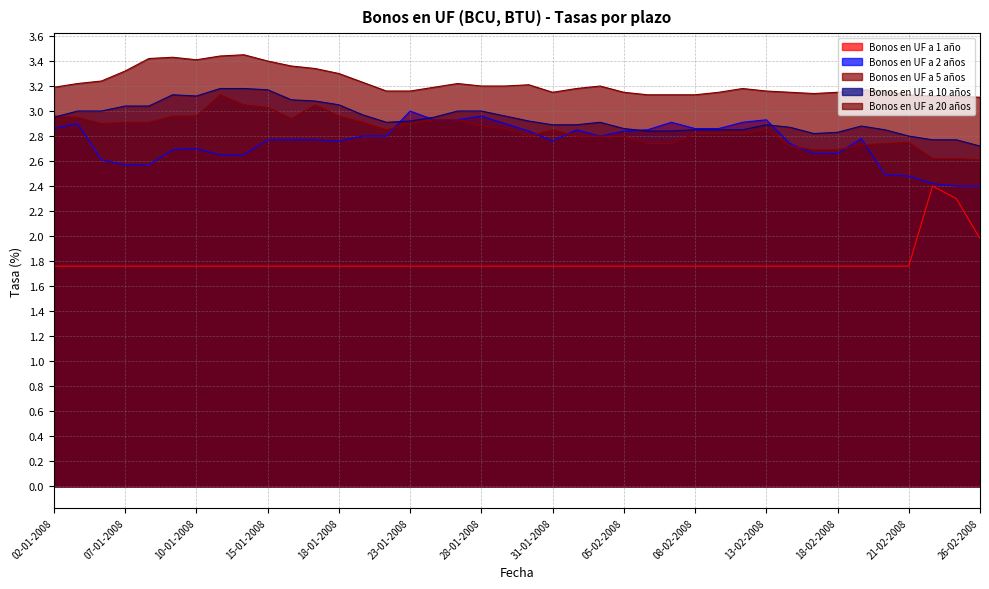

Reading left to right, transcribe all the data shown in this chart.

Bonos en UF a 1 año: 02-01-2008=1.8	03-01-2008=1.8	04-01-2008=1.8	07-01-2008=1.8	08-01-2008=1.8	09-01-2008=1.8	10-01-2008=1.8	11-01-2008=1.8	14-01-2008=1.8	15-01-2008=1.8	16-01-2008=1.8	17-01-2008=1.8	18-01-2008=1.8	21-01-2008=1.8	22-01-2008=1.8	23-01-2008=1.8	24-01-2008=1.8	25-01-2008=1.8	28-01-2008=1.8	29-01-2008=1.8	30-01-2008=1.8	31-01-2008=1.8	01-02-2008=1.8	04-02-2008=1.8	05-02-2008=1.8	06-02-2008=1.8	07-02-2008=1.8	08-02-2008=1.8	11-02-2008=1.8	12-02-2008=1.8	13-02-2008=1.8	14-02-2008=1.8	15-02-2008=1.8	18-02-2008=1.8	19-02-2008=1.8	20-02-2008=1.8	21-02-2008=1.8	22-02-2008=2.4	25-02-2008=2.3	26-02-2008=2.0
Bonos en UF a 2 años: 02-01-2008=2.9	03-01-2008=2.9	04-01-2008=2.6	07-01-2008=2.6	08-01-2008=2.6	09-01-2008=2.7	10-01-2008=2.7	11-01-2008=2.6	14-01-2008=2.6	15-01-2008=2.8	16-01-2008=2.8	17-01-2008=2.8	18-01-2008=2.8	21-01-2008=2.8	22-01-2008=2.8	23-01-2008=3.0	24-01-2008=2.9	25-01-2008=2.9	28-01-2008=3.0	29-01-2008=2.9	30-01-2008=2.8	31-01-2008=2.8	01-02-2008=2.9	04-02-2008=2.8	05-02-2008=2.8	06-02-2008=2.9	07-02-2008=2.9	08-02-2008=2.9	11-02-2008=2.9	12-02-2008=2.9	13-02-2008=2.9	14-02-2008=2.7	15-02-2008=2.7	18-02-2008=2.7	19-02-2008=2.8	20-02-2008=2.5	21-02-2008=2.5	22-02-2008=2.4	25-02-2008=2.4	26-02-2008=2.4
Bonos en UF a 5 años: 02-01-2008=3.0	03-01-2008=3.0	04-01-2008=2.9	07-01-2008=2.9	08-01-2008=2.9	09-01-2008=3.0	10-01-2008=3.0	11-01-2008=3.1	14-01-2008=3.0	15-01-2008=3.0	16-01-2008=2.9	17-01-2008=3.0	18-01-2008=3.0	21-01-2008=2.9	22-01-2008=2.9	23-01-2008=2.9	24-01-2008=2.9	25-01-2008=2.9	28-01-2008=2.9	29-01-2008=2.9	30-01-2008=2.8	31-01-2008=2.9	01-02-2008=2.8	04-02-2008=2.8	05-02-2008=2.8	06-02-2008=2.7	07-02-2008=2.7	08-02-2008=2.8	11-02-2008=2.8	12-02-2008=2.8	13-02-2008=2.9	14-02-2008=2.7	15-02-2008=2.7	18-02-2008=2.7	19-02-2008=2.7	20-02-2008=2.7	21-02-2008=2.8	22-02-2008=2.6	25-02-2008=2.6	26-02-2008=2.6
Bonos en UF a 10 años: 02-01-2008=3.0	03-01-2008=3.0	04-01-2008=3.0	07-01-2008=3.0	08-01-2008=3.0	09-01-2008=3.1	10-01-2008=3.1	11-01-2008=3.2	14-01-2008=3.2	15-01-2008=3.2	16-01-2008=3.1	17-01-2008=3.1	18-01-2008=3.0	21-01-2008=3.0	22-01-2008=2.9	23-01-2008=2.9	24-01-2008=3.0	25-01-2008=3.0	28-01-2008=3.0	29-01-2008=3.0	30-01-2008=2.9	31-01-2008=2.9	01-02-2008=2.9	04-02-2008=2.9	05-02-2008=2.9	06-02-2008=2.8	07-02-2008=2.8	08-02-2008=2.9	11-02-2008=2.9	12-02-2008=2.9	13-02-2008=2.9	14-02-2008=2.9	15-02-2008=2.8	18-02-2008=2.8	19-02-2008=2.9	20-02-2008=2.9	21-02-2008=2.8	22-02-2008=2.8	25-02-2008=2.8	26-02-2008=2.7
Bonos en UF a 20 años: 02-01-2008=3.2	03-01-2008=3.2	04-01-2008=3.2	07-01-2008=3.3	08-01-2008=3.4	09-01-2008=3.4	10-01-2008=3.4	11-01-2008=3.4	14-01-2008=3.5	15-01-2008=3.4	16-01-2008=3.4	17-01-2008=3.3	18-01-2008=3.3	21-01-2008=3.2	22-01-2008=3.2	23-01-2008=3.2	24-01-2008=3.2	25-01-2008=3.2	28-01-2008=3.2	29-01-2008=3.2	30-01-2008=3.2	31-01-2008=3.1	01-02-2008=3.2	04-02-2008=3.2	05-02-2008=3.1	06-02-2008=3.1	07-02-2008=3.1	08-02-2008=3.1	11-02-2008=3.1	12-02-2008=3.2	13-02-2008=3.2	14-02-2008=3.1	15-02-2008=3.1	18-02-2008=3.1	19-02-2008=3.2	20-02-2008=3.2	21-02-2008=3.1	22-02-2008=3.1	25-02-2008=3.1	26-02-2008=3.1